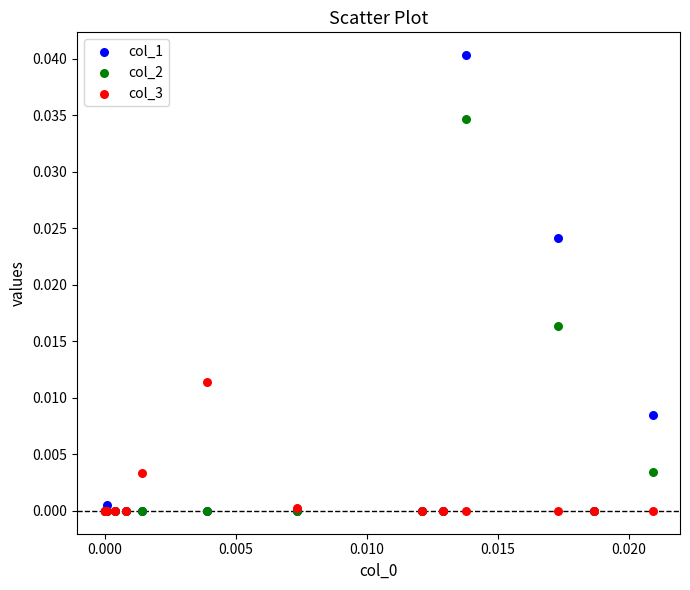

Which series contains the highest Y value?

col_1